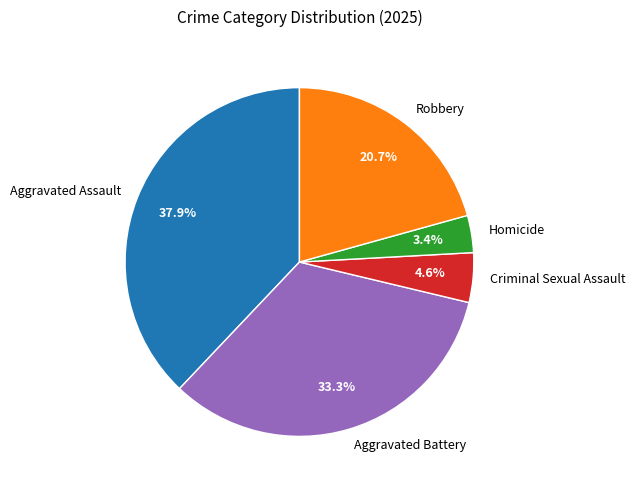

Which has a higher value, Criminal Sexual Assault or Homicide?

Criminal Sexual Assault